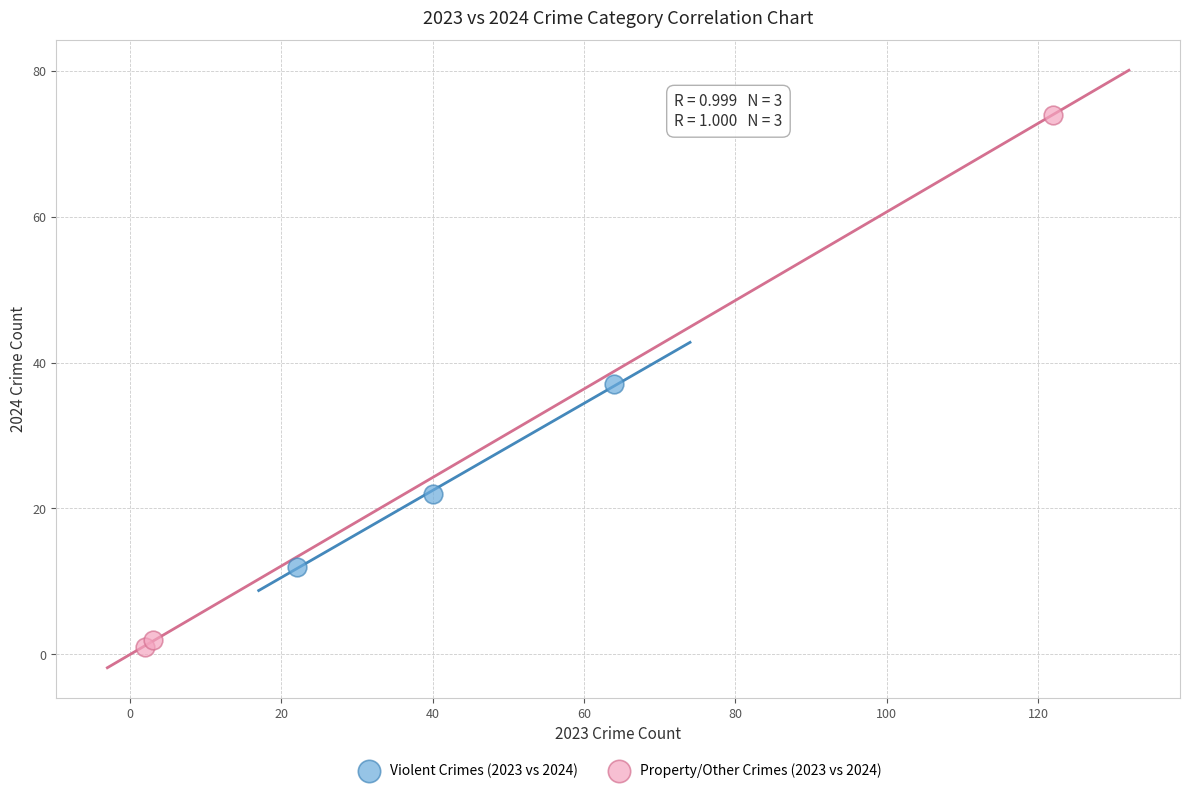

Which series reaches the minimum Y coordinate?

Property/Other Crimes (2023 vs 2024)